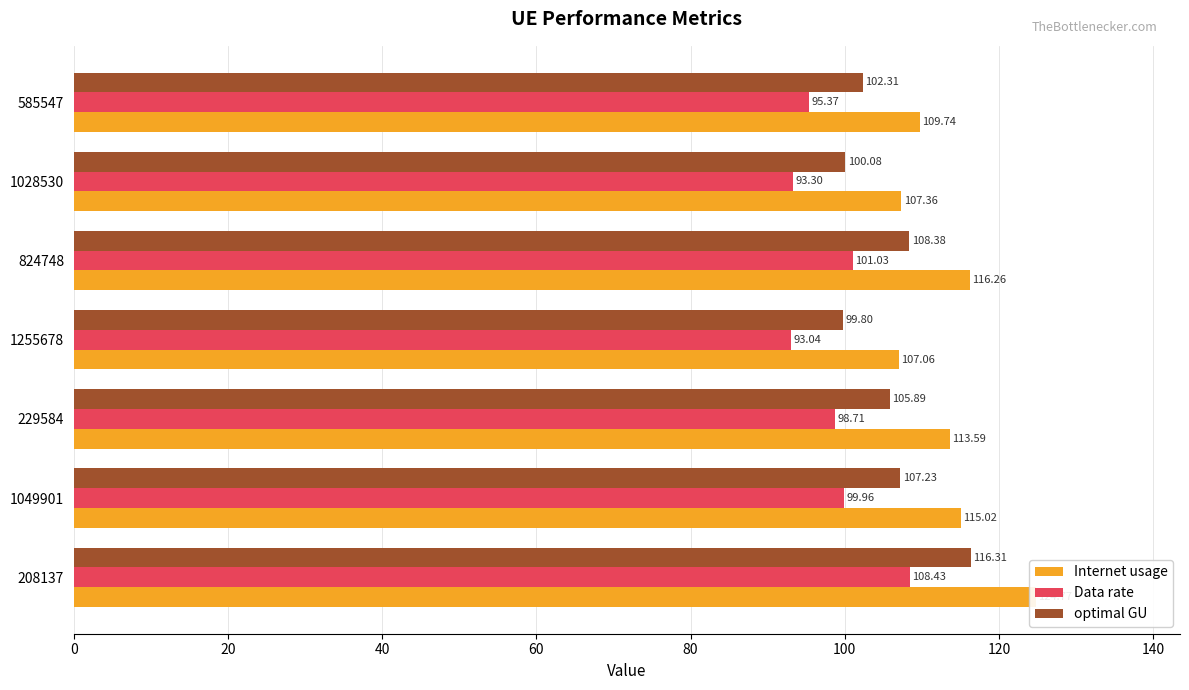

How many bars are there in total?

21